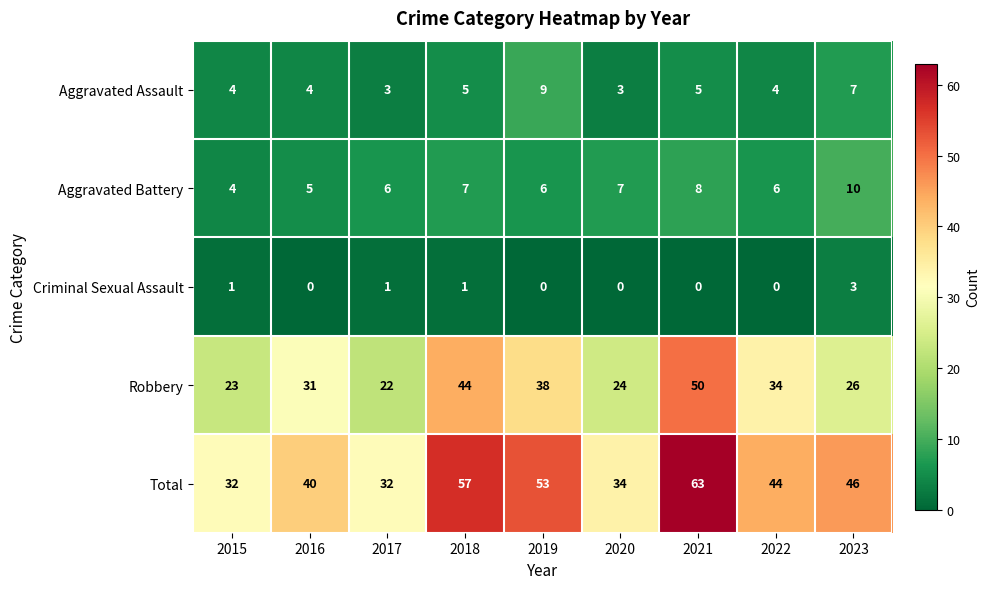

The value of Aggravated Battery at 2018 is 7. True or false?

True